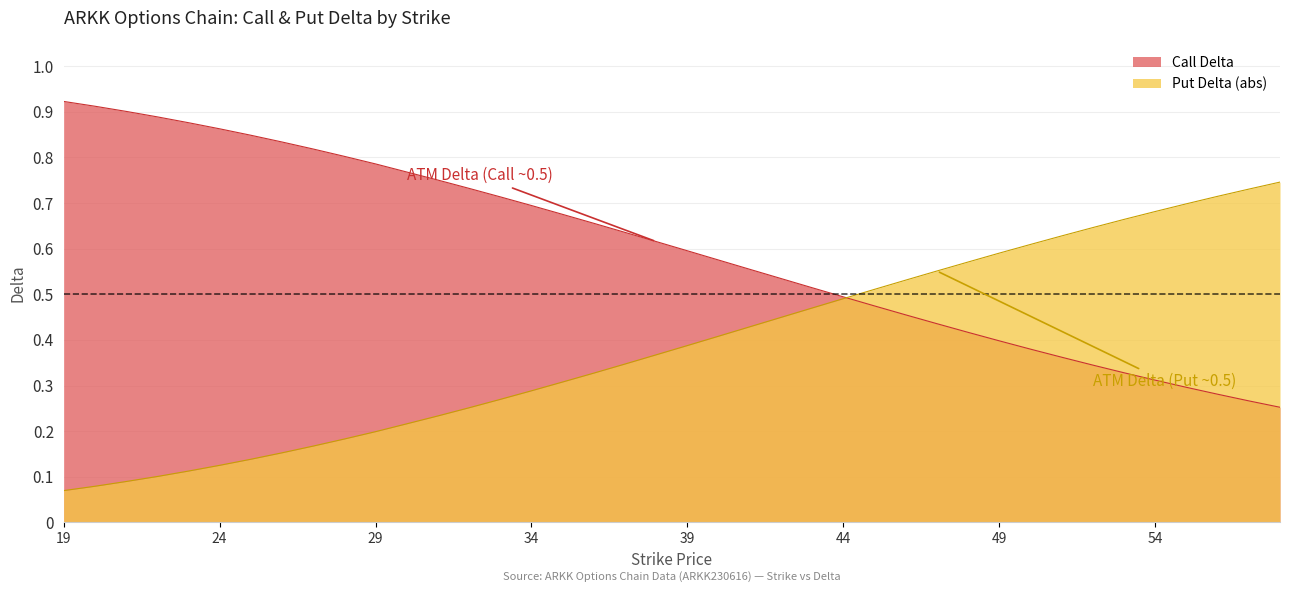

What is the difference between the second highest and minimum values in the Put Delta (abs) series?

0.7